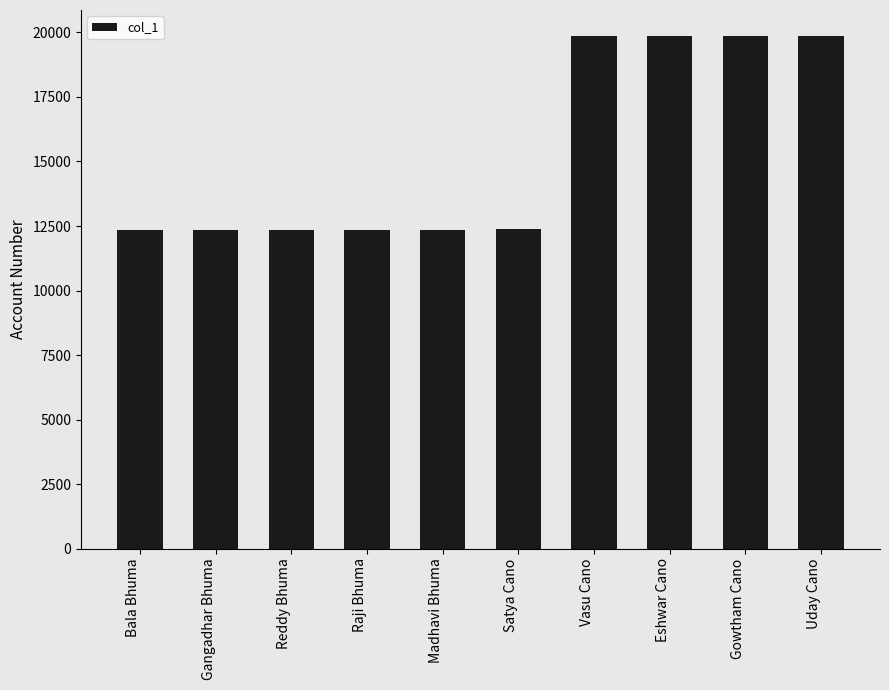

Does the chart contain stacked bars?

No